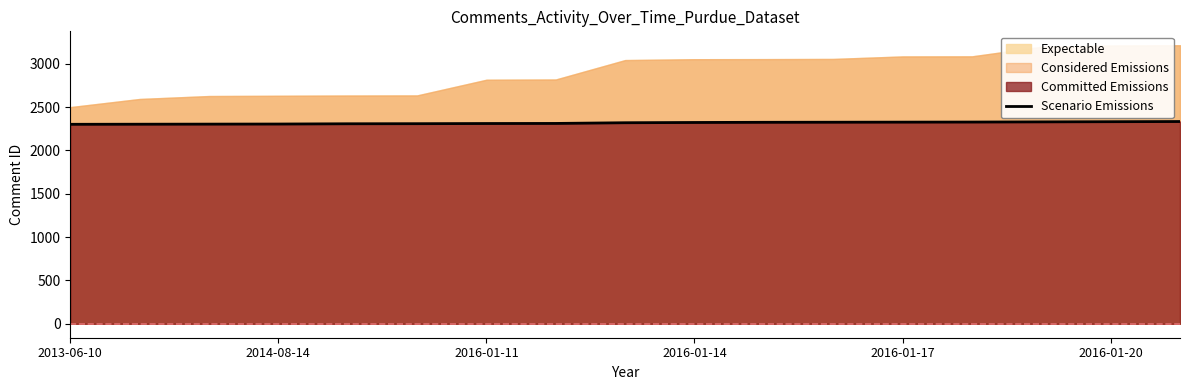

True or false: the data has more than 1 interior local peaks.

False